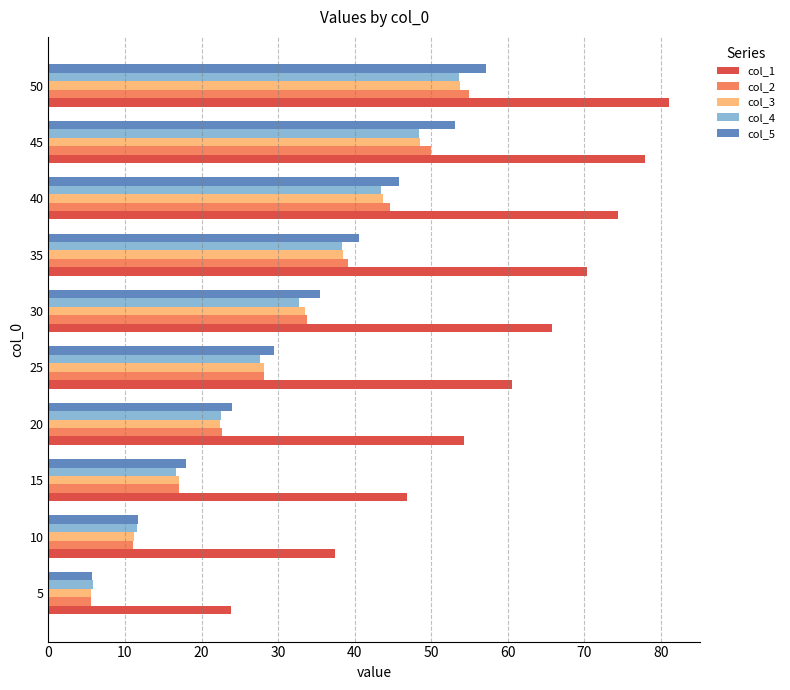

Where is col_1 nearest to the value 52?

20